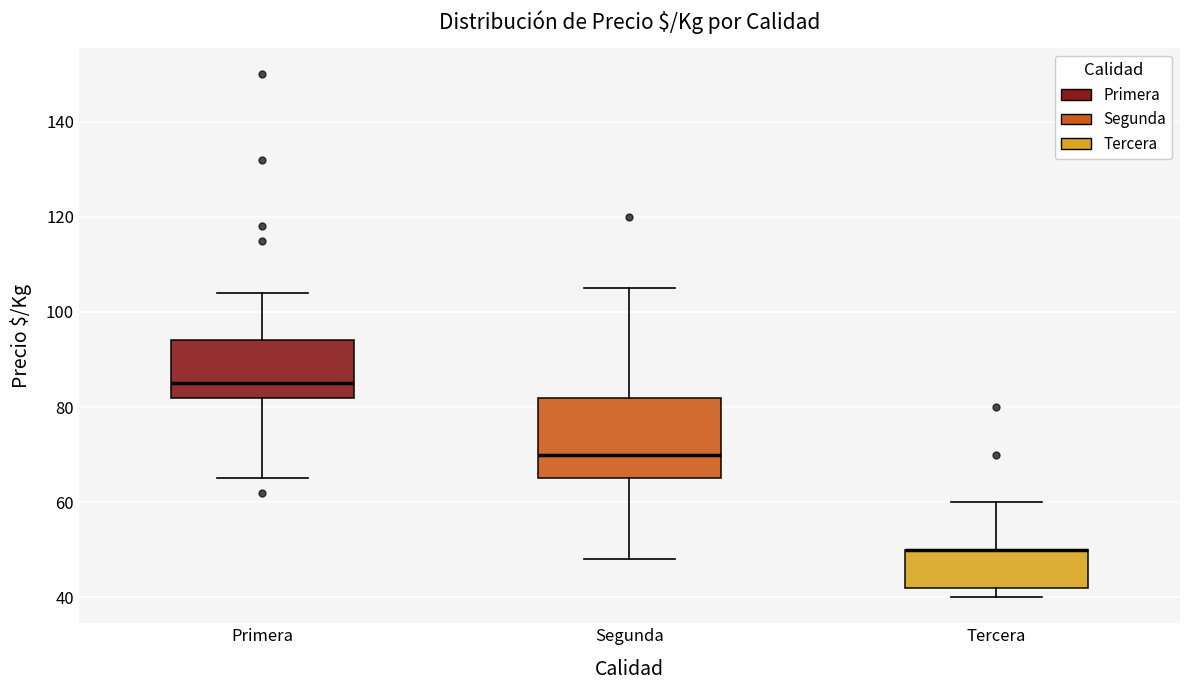

Comparing the boxes themselves (not the whiskers), which one is the tallest?

Segunda